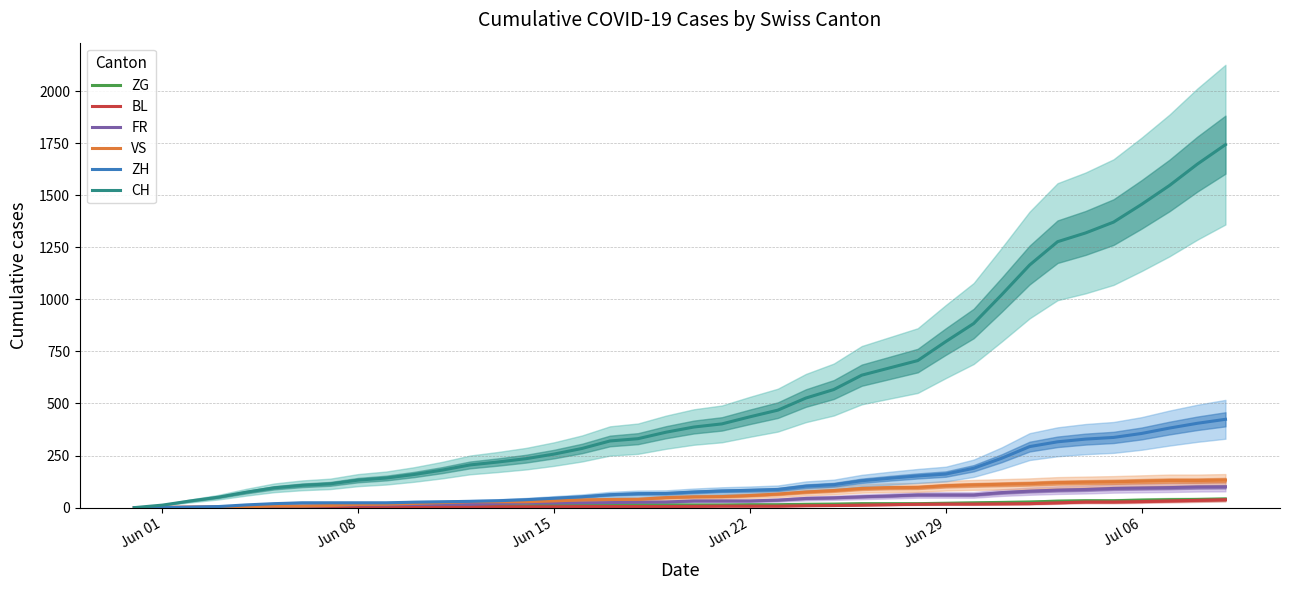

Which series changed the most between Jun 15 and 29?

CH